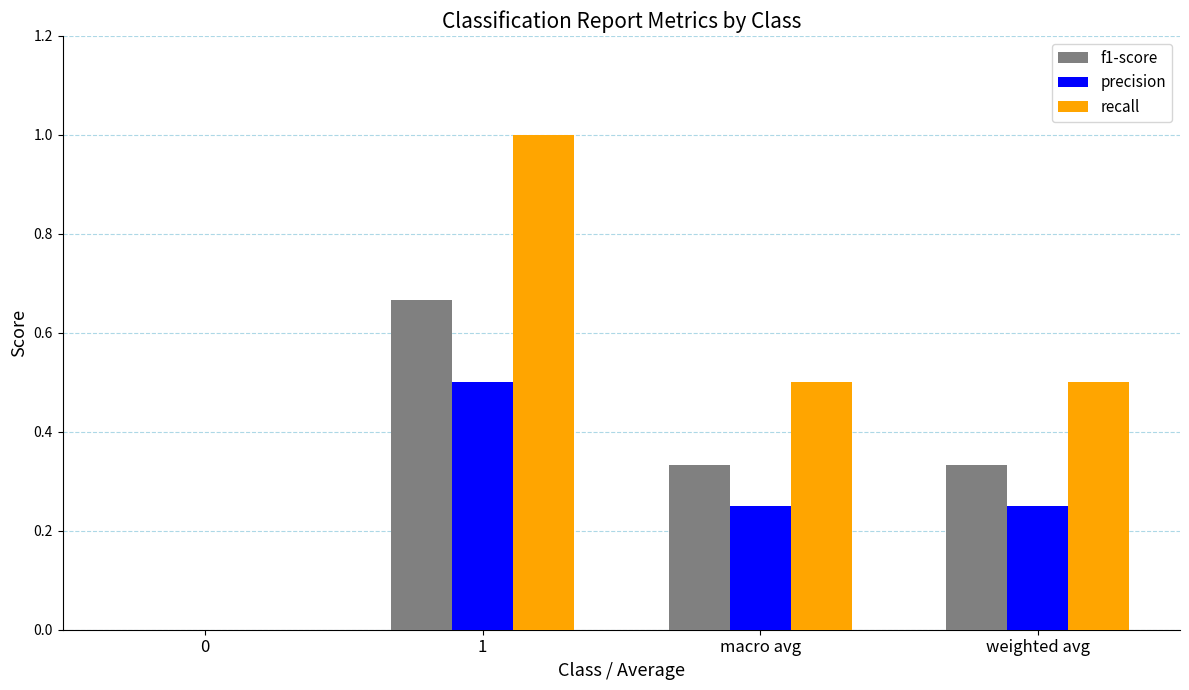

Which series has the widest spread of values?

recall